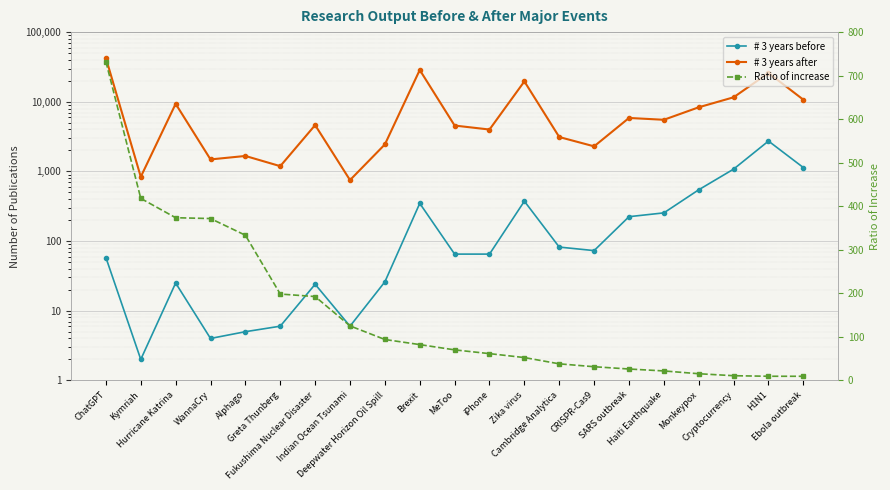

In # 3 years before, how many points are higher than both neighbors (excluding endpoints)?

5